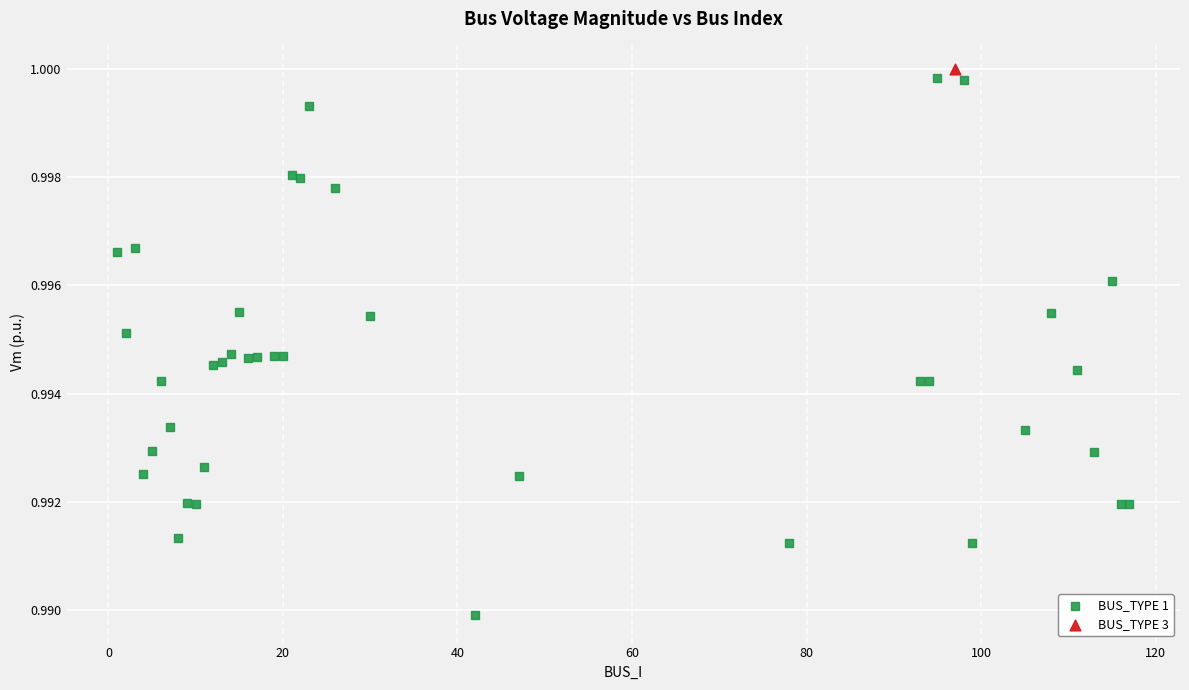

What are all the series names shown in the legend?

BUS_TYPE 1, BUS_TYPE 3